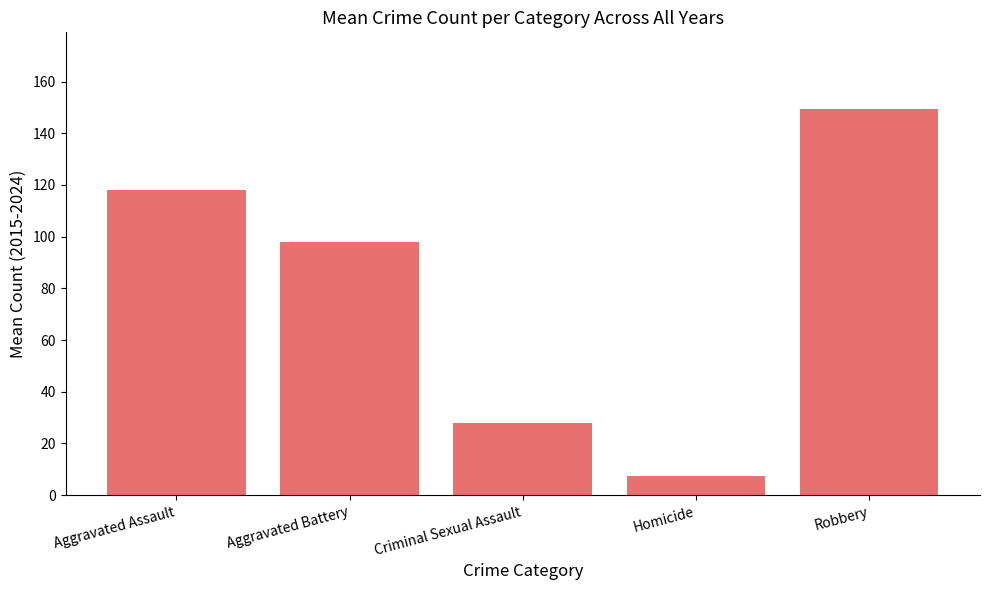

List the labels in order of value, largest first.

Robbery, Aggravated Assault, Aggravated Battery, Criminal Sexual Assault, Homicide